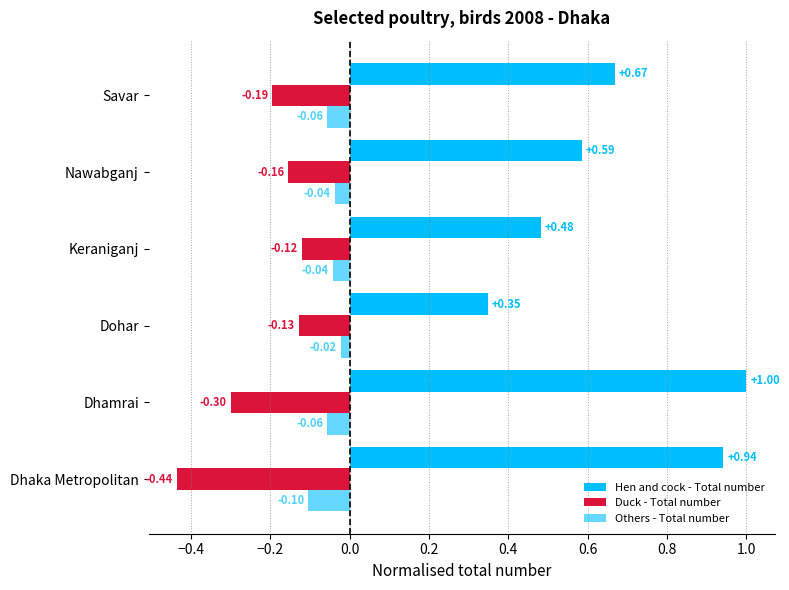

Are the bars horizontal?

Yes